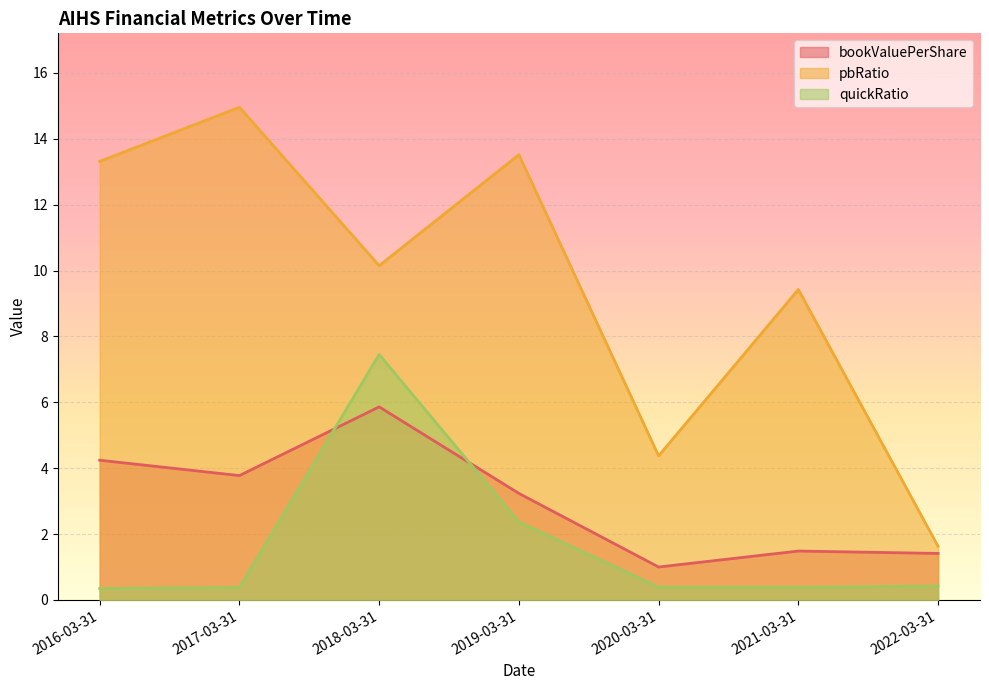

What is the label of the 3rd point from the right?

2020-03-31